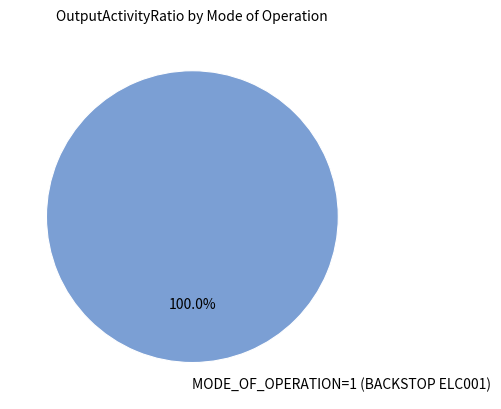

Does any single category account for the majority?

Yes